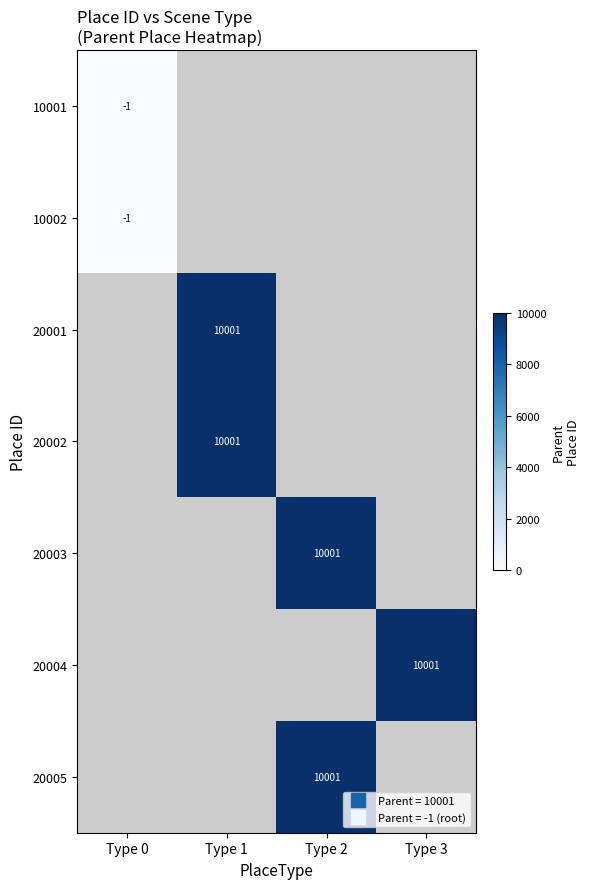

At which label does 10002 reach its minimum?

Type 0